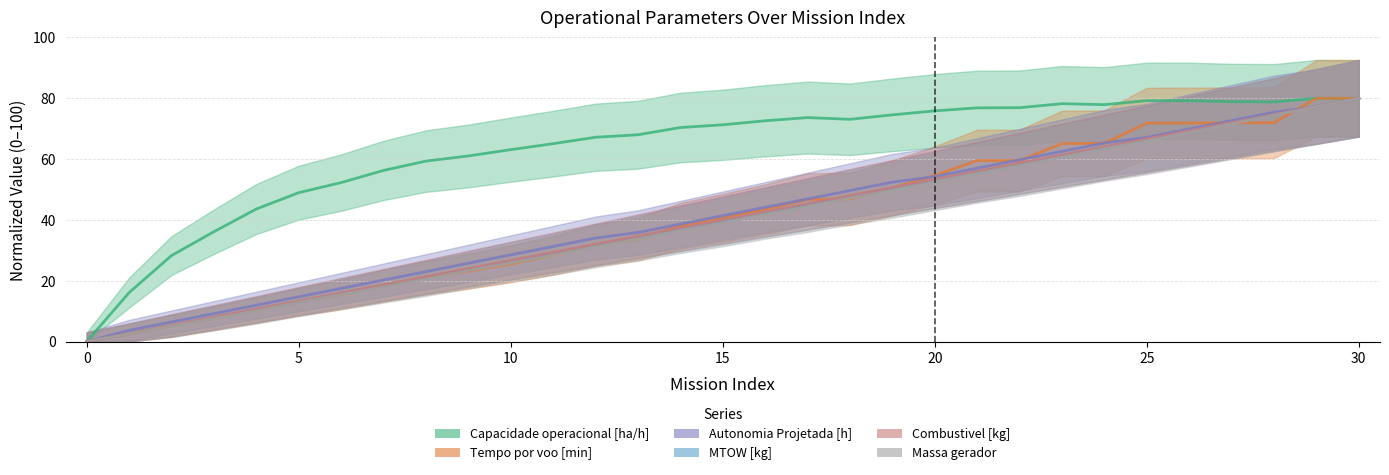

Reading left to right, extract all data points from this chart.

Capacidade operacional [ha/h]: 0.0	16.1	28.3	36.1	43.6	49.0	52.3	56.3	59.3	61.0	63.1	65.1	67.2	68.0	70.4	71.3	72.6	73.7	73.1	74.6	75.9	76.8	76.9	78.2	77.9	79.2	79.2	78.9	78.8	80.0	80.0
Tempo por voo [min]: 0.0	2.5	5.2	7.7	10.3	13.1	15.5	18.3	21.0	23.1	25.5	28.4	31.7	33.7	38.1	40.7	43.5	46.8	46.9	50.5	54.6	59.5	59.5	65.1	65.2	71.8	71.8	71.9	72.0	80.0	80.0
Autonomia Projetada [h]: 0.0	3.7	6.4	9.2	12.0	14.7	17.5	20.2	23.0	25.7	28.5	31.3	34.0	35.9	38.6	41.4	44.1	46.9	49.7	52.4	54.3	57.0	59.8	62.5	65.3	67.1	69.9	72.6	75.4	77.2	80.0
MTOW [kg]: 0.0	2.6	5.3	7.9	10.5	13.2	15.9	18.5	21.1	23.8	26.5	29.1	31.8	34.4	37.1	39.8	42.5	45.1	47.8	50.4	53.2	55.8	58.5	61.2	63.9	66.5	69.2	72.0	74.7	77.4	80.0
Combustivel [kg]: 0.0	2.7	5.3	8.0	10.7	13.3	16.0	18.7	21.3	24.0	26.7	29.3	32.0	34.7	37.3	40.0	42.7	45.3	48.0	50.7	53.3	56.0	58.7	61.3	64.0	66.7	69.3	72.0	74.7	77.3	80.0
Massa gerador: 0.0	2.5	5.1	7.6	10.1	12.9	15.4	18.0	20.5	23.3	25.8	28.4	31.2	33.7	36.5	39.0	41.8	44.4	47.2	49.7	52.5	55.3	57.8	60.6	63.4	66.0	68.8	71.6	74.4	77.2	80.0